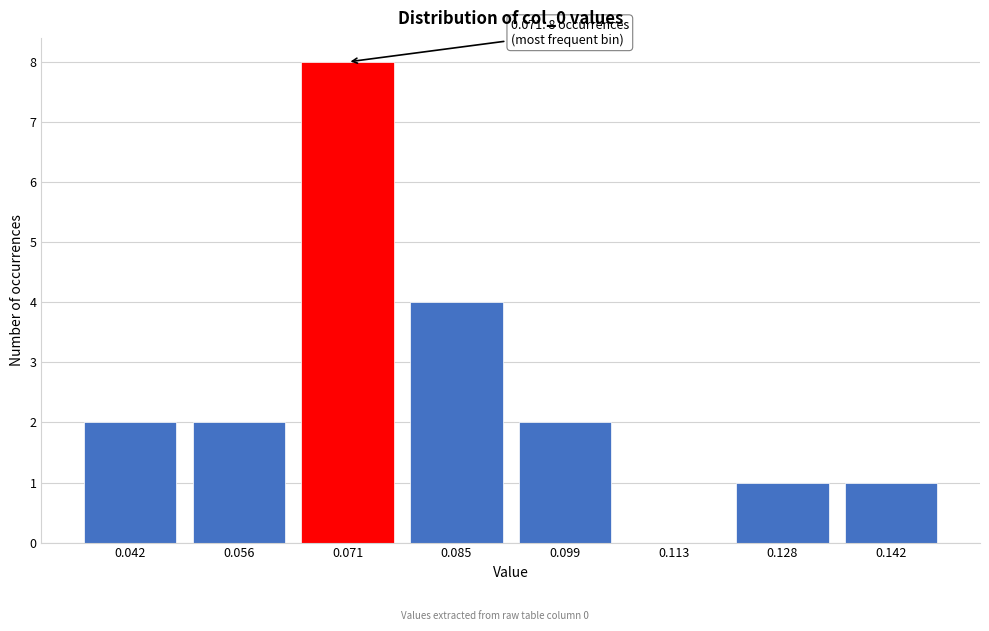

Reading left to right, transcribe all the data shown in this chart.

0.042=2	0.056=2	0.071=8	0.085=4	0.099=2	0.113=0	0.128=1	0.142=1